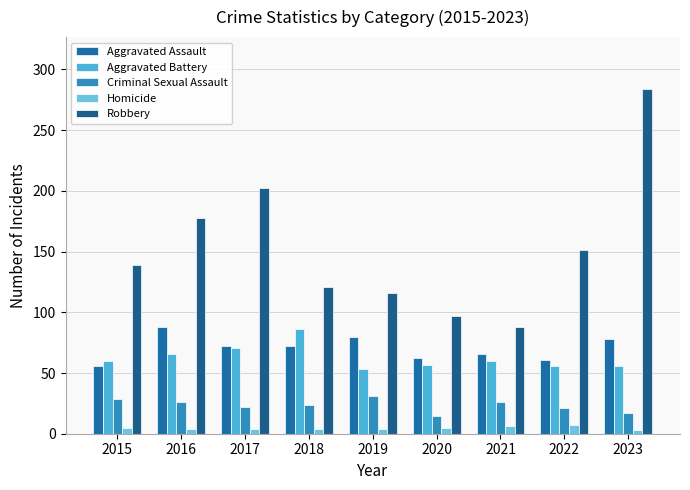

Reading left to right, transcribe all the data shown in this chart.

Aggravated Assault: 2015=56	2016=88	2017=72	2018=72	2019=80	2020=62	2021=66	2022=61	2023=78
Aggravated Battery: 2015=60	2016=66	2017=71	2018=86	2019=53	2020=57	2021=60	2022=56	2023=56
Criminal Sexual Assault: 2015=29	2016=26	2017=22	2018=24	2019=31	2020=15	2021=26	2022=21	2023=17
Homicide: 2015=5	2016=4	2017=4	2018=4	2019=4	2020=5	2021=6	2022=7	2023=3
Robbery: 2015=139	2016=178	2017=202	2018=121	2019=116	2020=97	2021=88	2022=151	2023=284